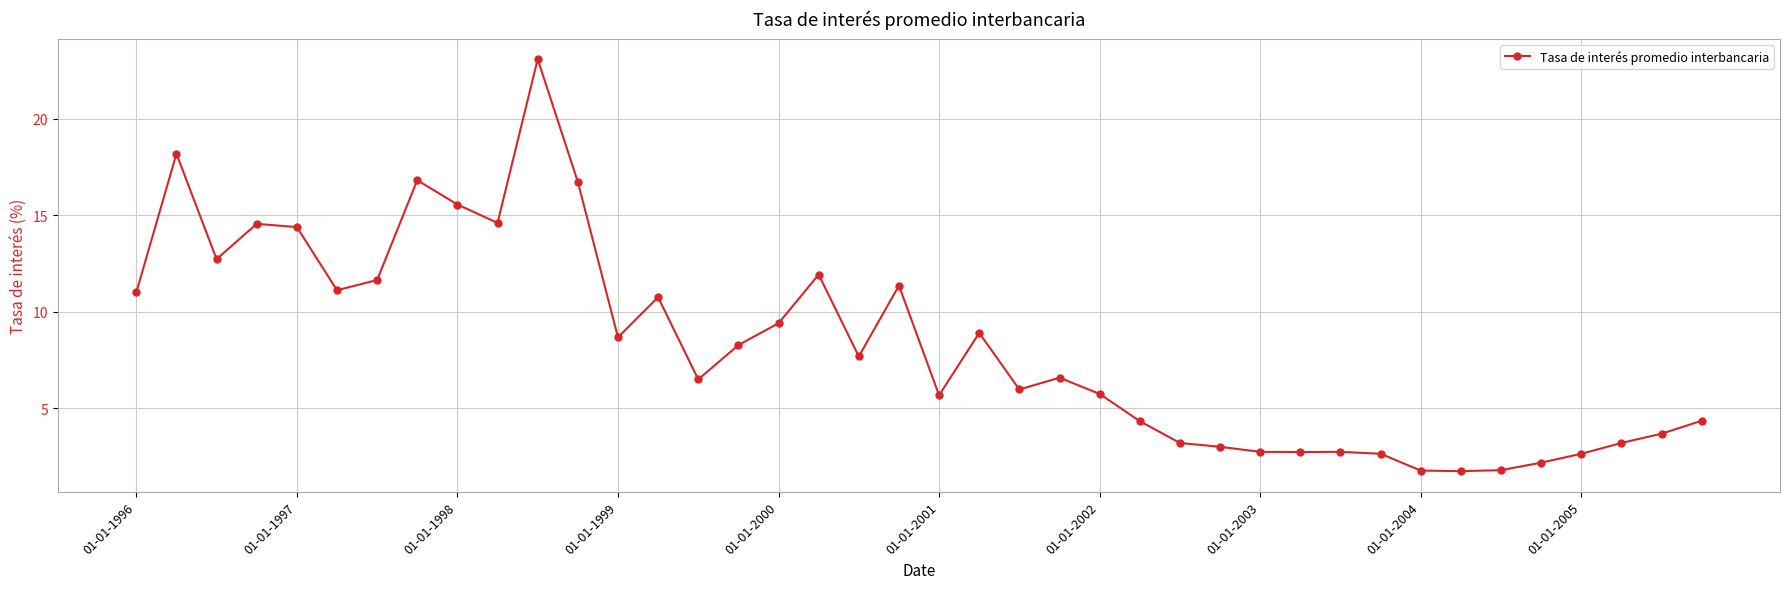

Does the chart have visible grid lines?

Yes